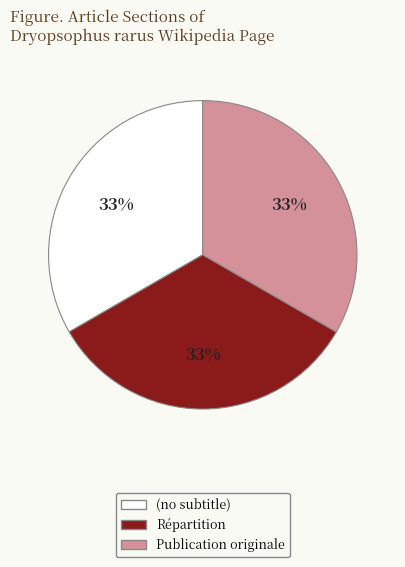

How many segments does this pie chart have?

3